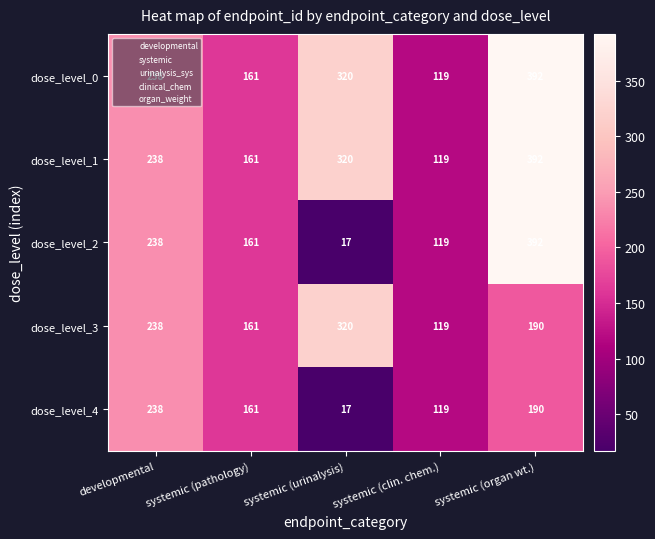

Is it true that dose_level_2 equals 392 at systemic (organ wt.)?

True